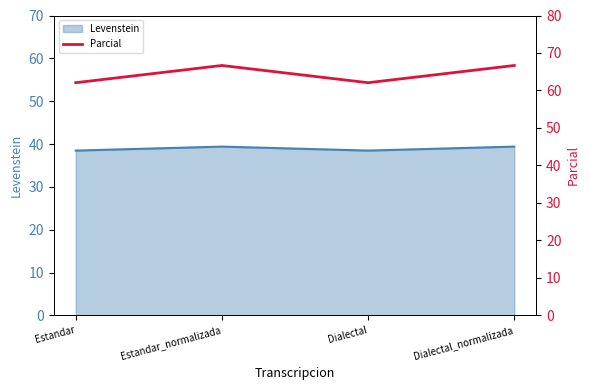

Is it true that Levenstein equals 39.4 at Estandar_normalizada?

True